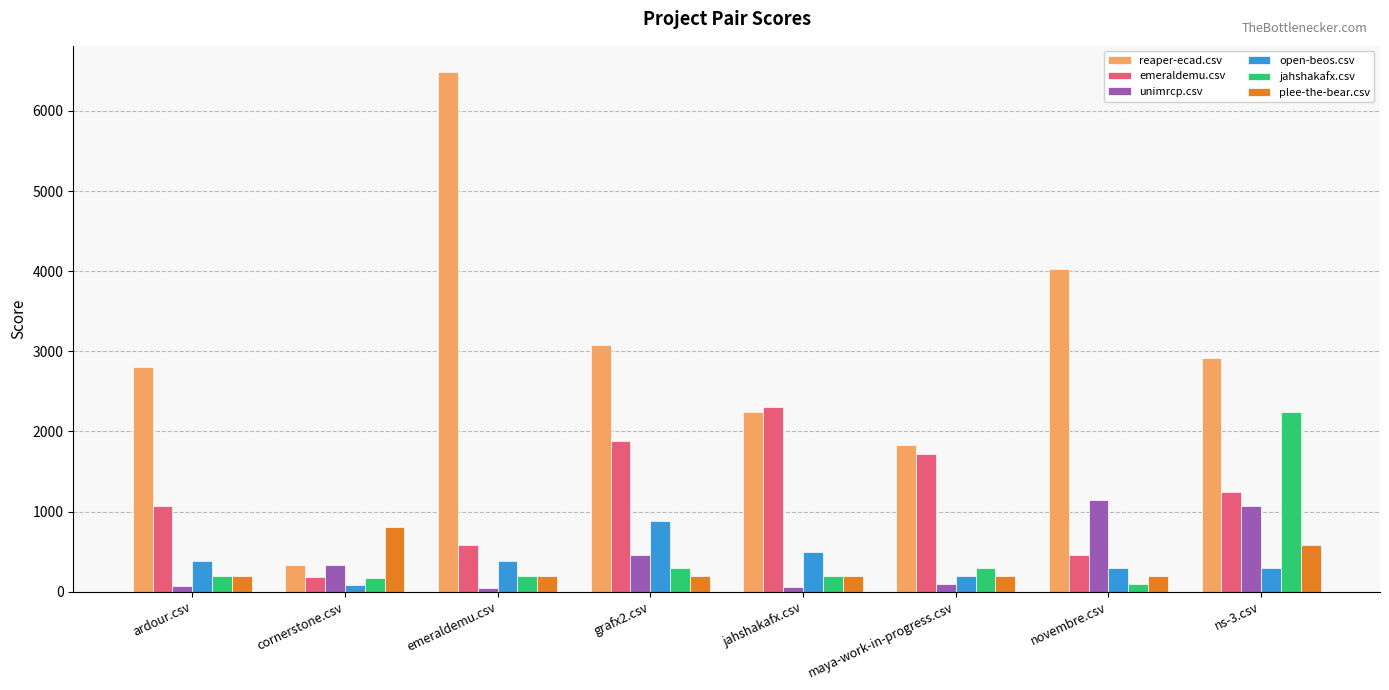

What is the maximum value shown in the chart?

6489.0